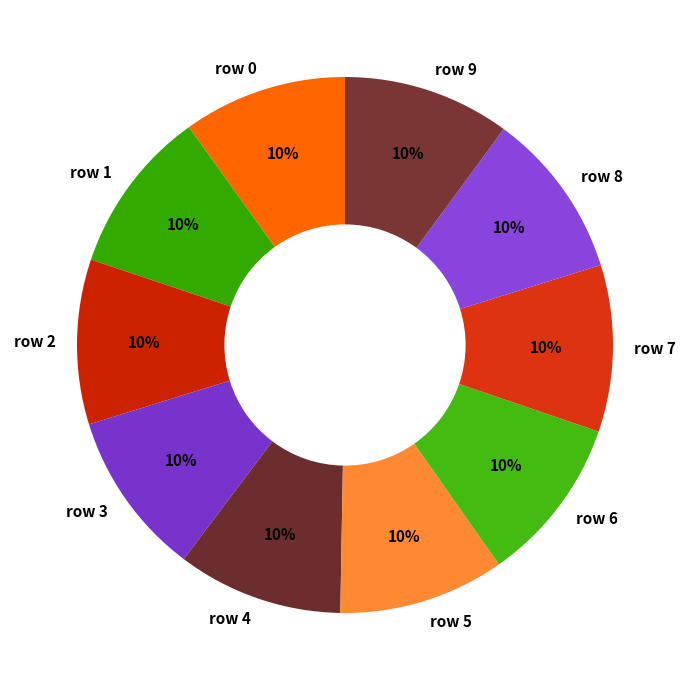

To the nearest percent, what is the average slice percentage?

10%